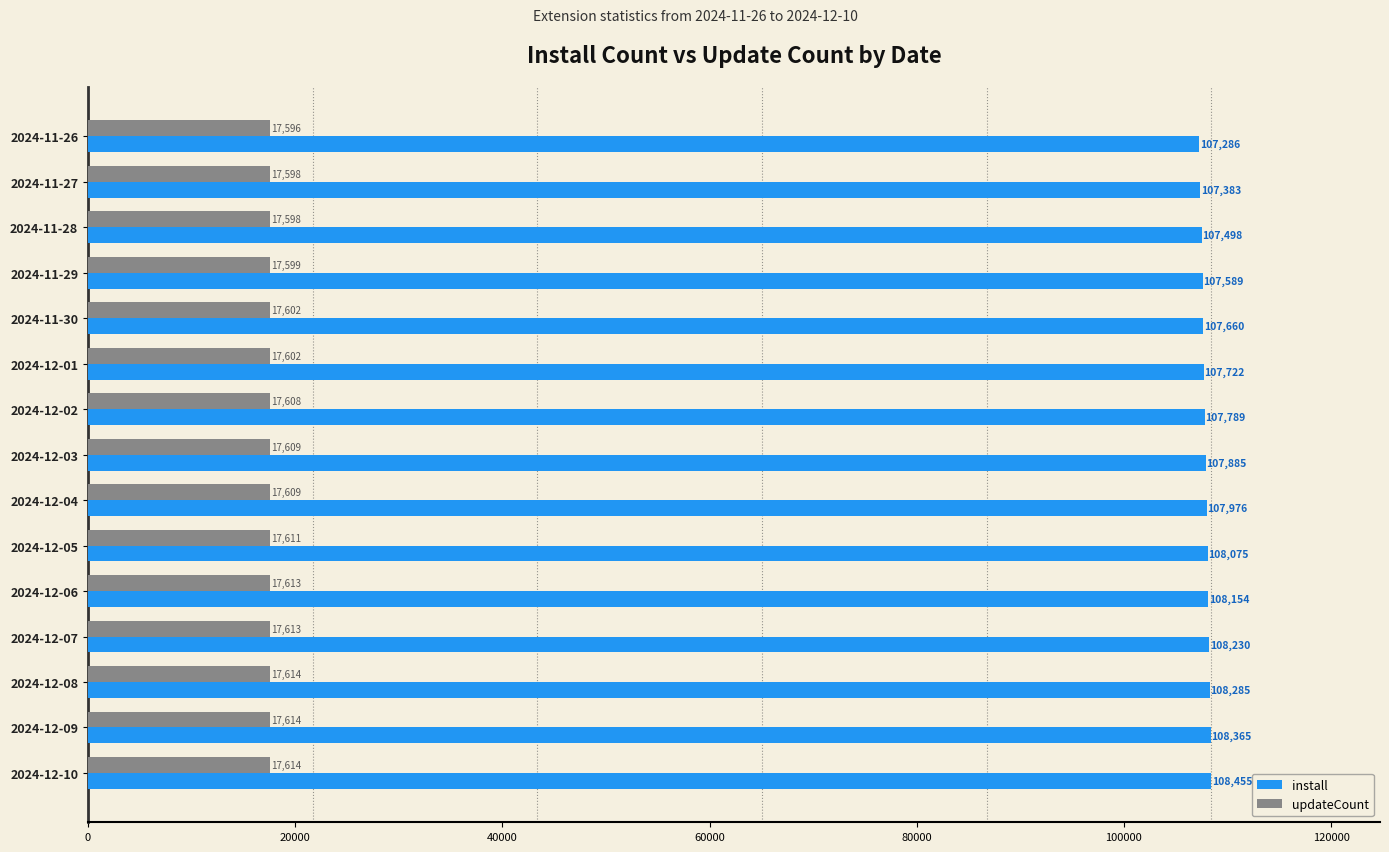

What is the approximate value of install at 2024-11-29, to the nearest 100?

107600